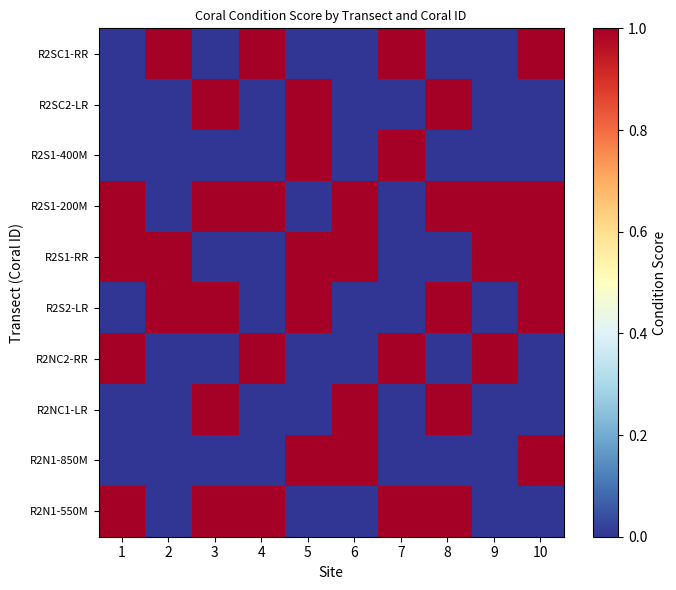

At which category is the sum across all series the highest?

3